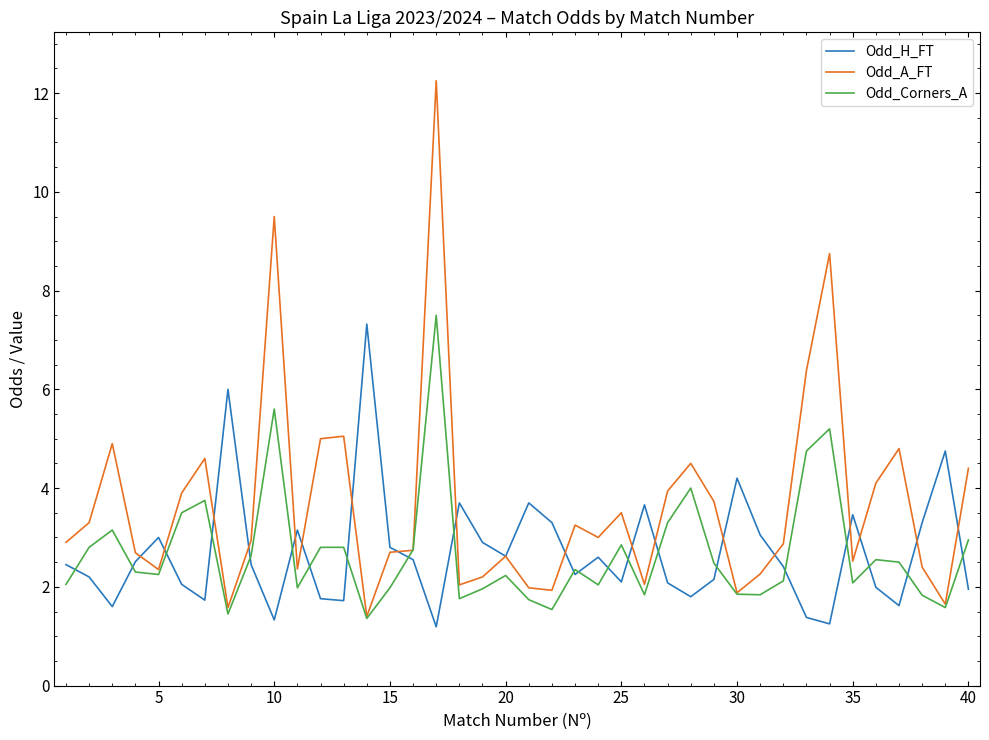

What is the maximum value for Odd_Corners_A?

7.5